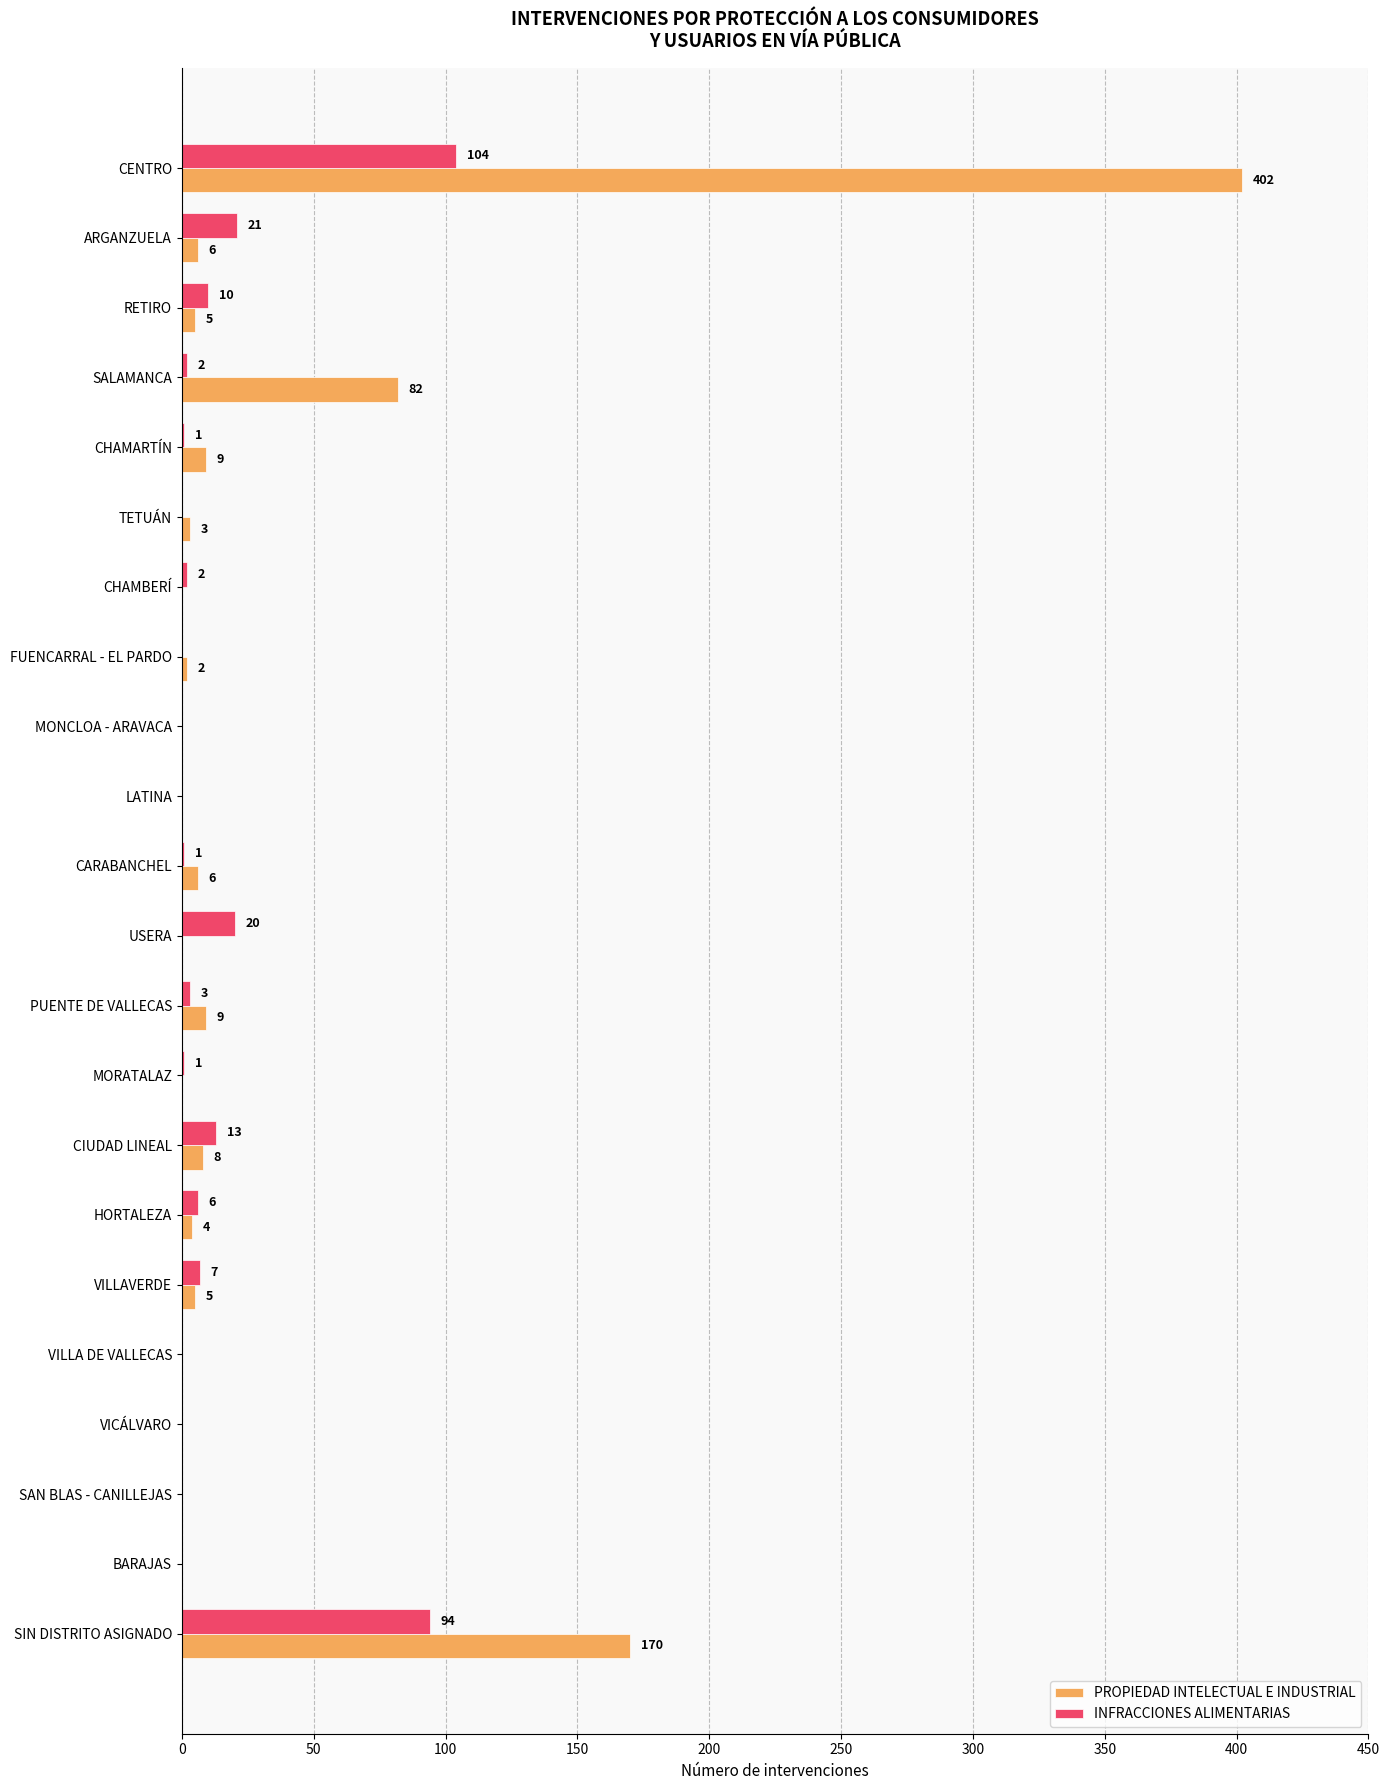

What are all the series names shown in the legend?

PROPIEDAD INTELECTUAL E INDUSTRIAL, INFRACCIONES ALIMENTARIAS